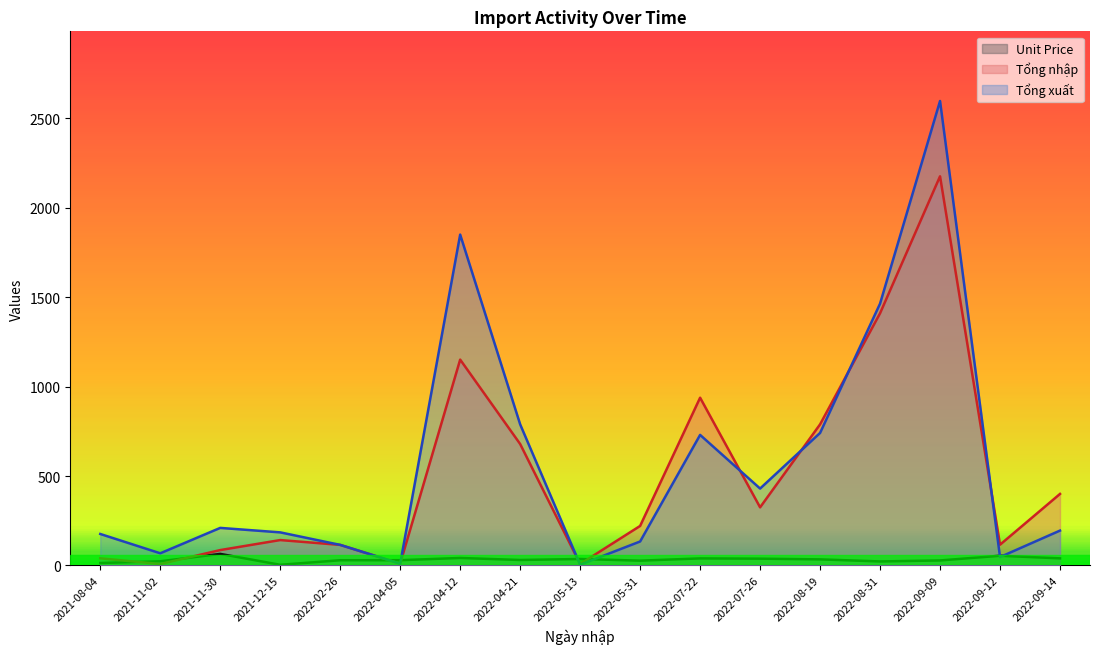

Count the number of categories in the chart.

17